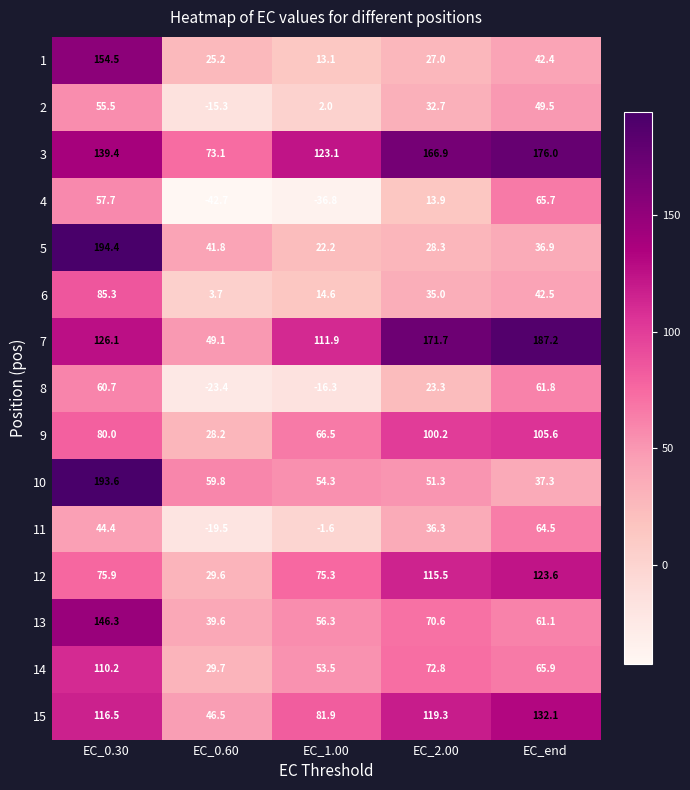

Where is 15 nearest to the value 89?

EC_1.00